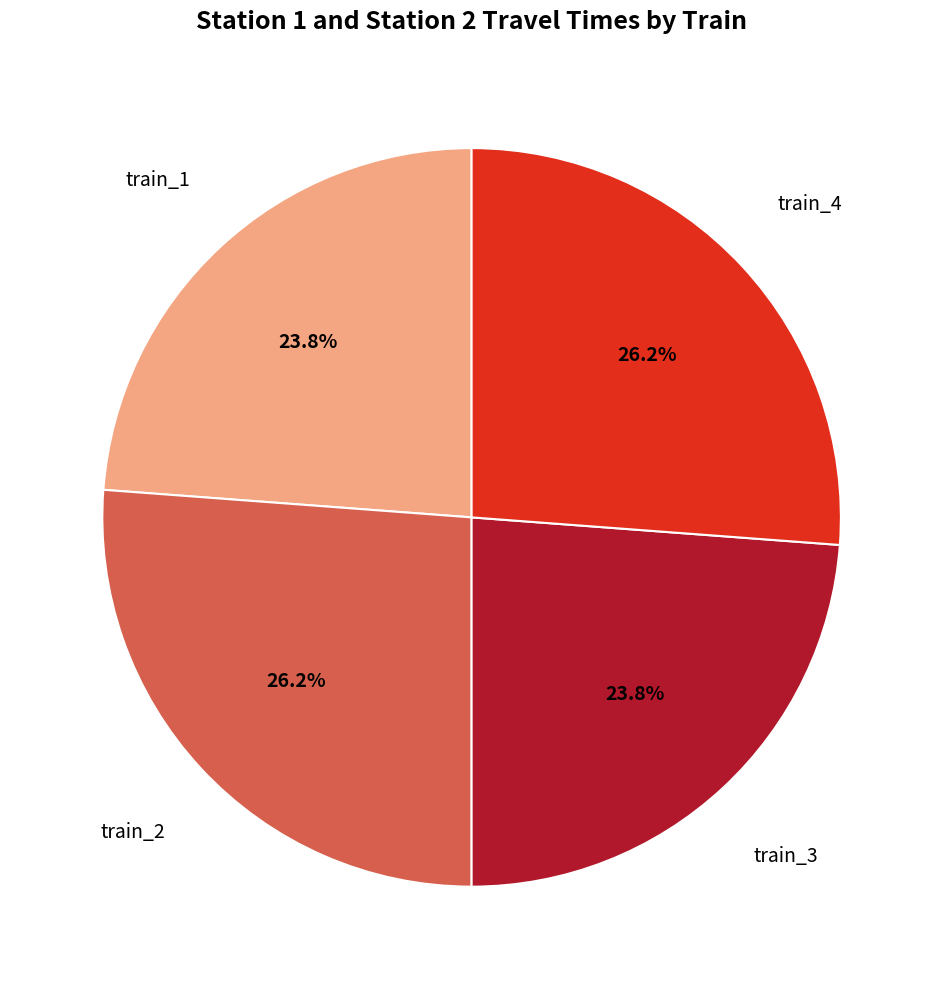

Does any single category account for the majority?

No